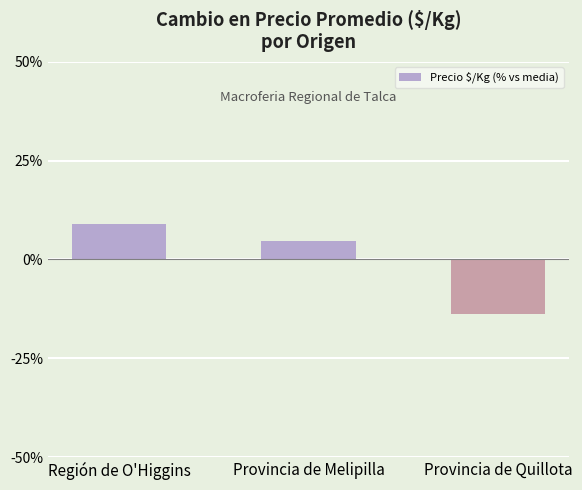

What is the label of the 2nd bar from the right?

Provincia de Melipilla